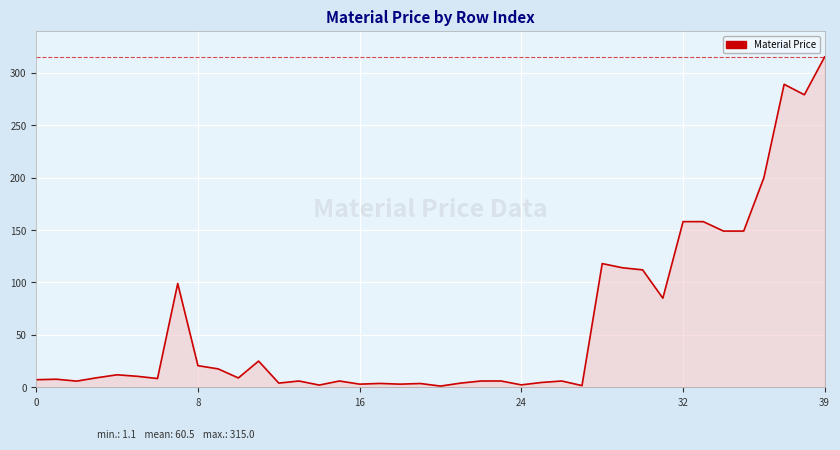

What is the greatest value displayed?

315.0